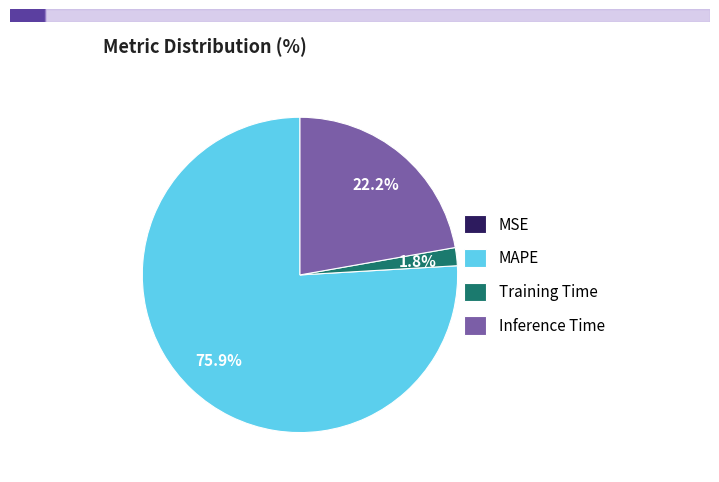

Between MAPE and Inference Time, which is larger?

MAPE